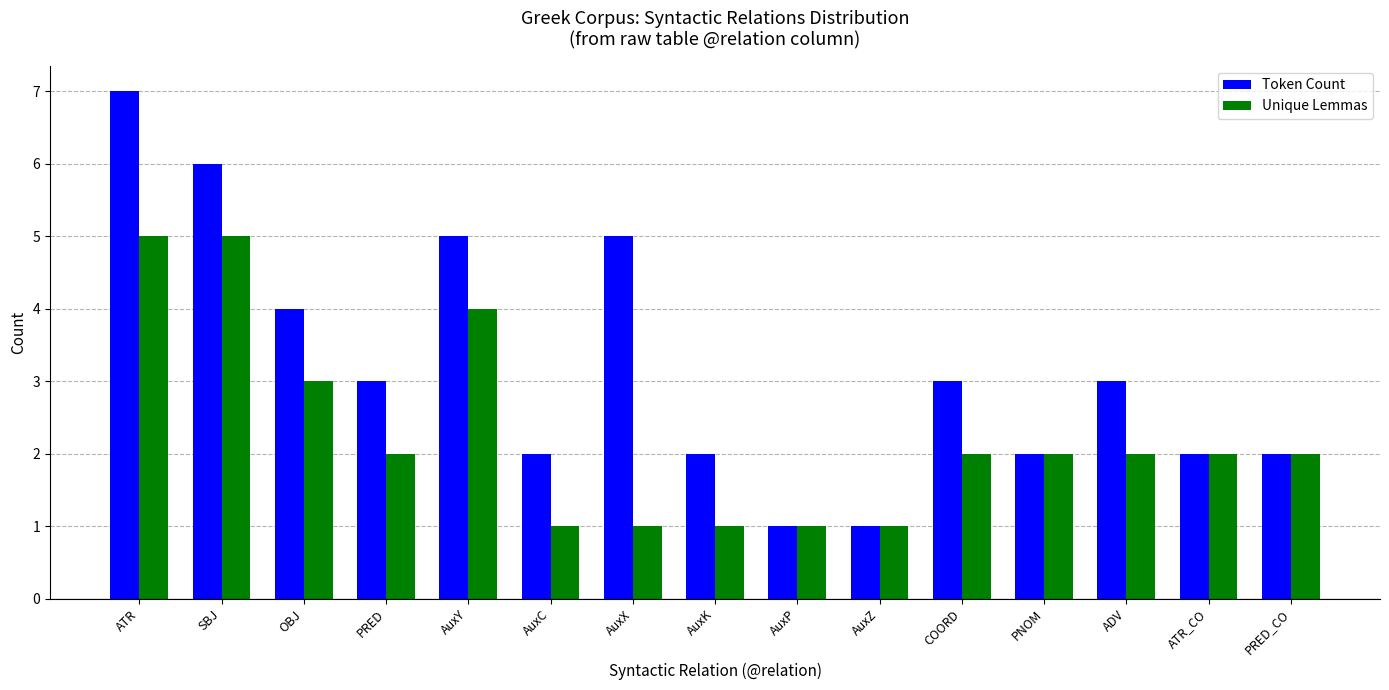

The Token Count series shows 3 at COORD. True or false?

True